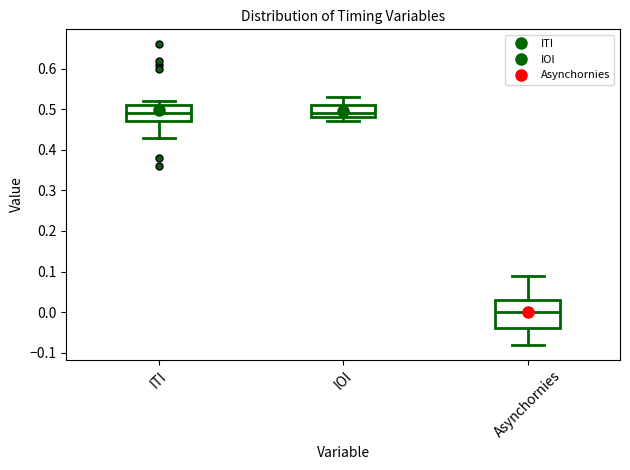

Reading left to right, transcribe this box plot: for each box, give where its median line is, the range the box spans, and where its two whiskers end, as read against the y-axis. The values are not printed on the chart, so give them approximately, as read against the axis.

ITI: median 0.49, box 0.47 to 0.51, whiskers 0.43 to 0.52
IOI: median 0.49, box 0.48 to 0.51, whiskers 0.47 to 0.53
Asynchornies: median 0.00, box -0.04 to 0.03, whiskers -0.08 to 0.09